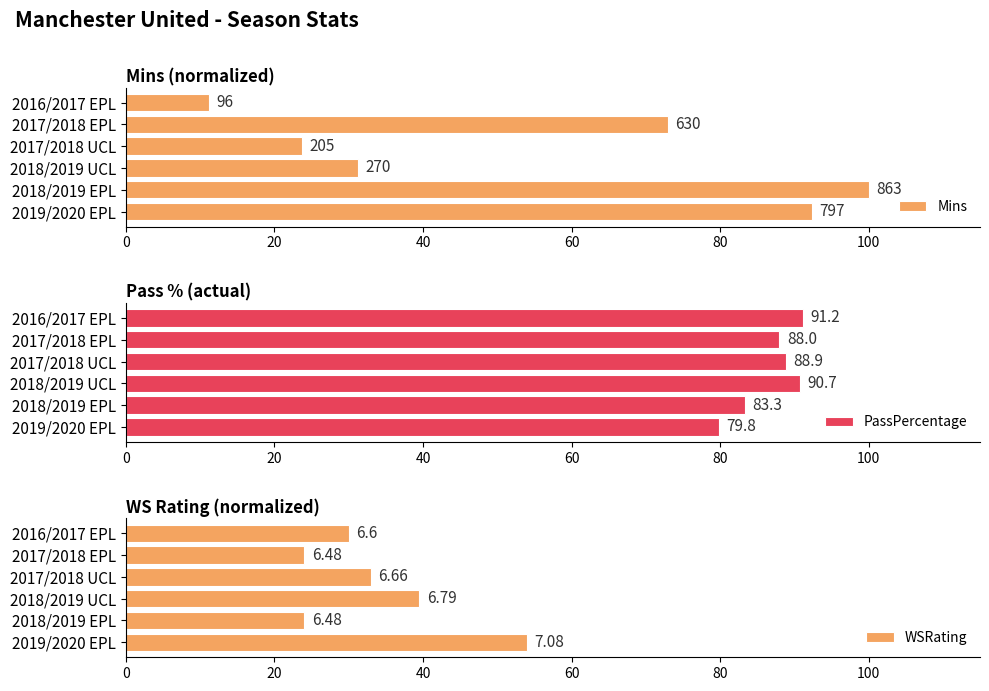

List the labels in order of PassPercentage value, largest first.

2016/2017 EPL, 2018/2019 UCL, 2017/2018 UCL, 2017/2018 EPL, 2018/2019 EPL, 2019/2020 EPL